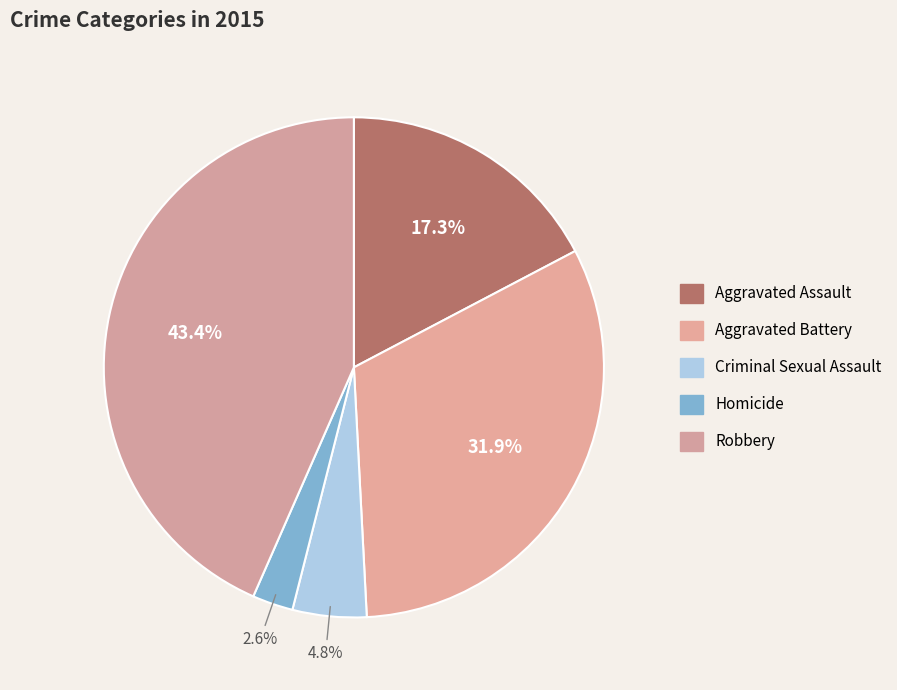

To the nearest percent, what is the combined percentage of Criminal Sexual Assault and Robbery?

48%